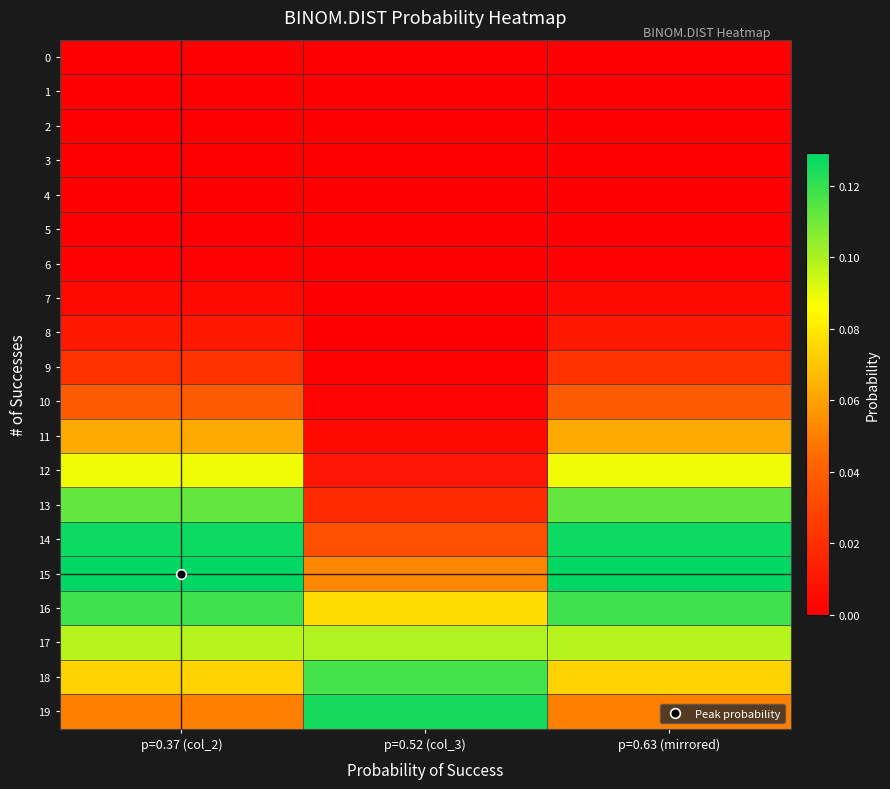

Reading left to right, transcribe all the data shown in this chart.

0: p=0.37 (col_2)=0.0	p=0.52 (col_3)=0.0	p=0.63 (mirrored)=0.0
1: p=0.37 (col_2)=0.0	p=0.52 (col_3)=0.0	p=0.63 (mirrored)=0.0
2: p=0.37 (col_2)=0.0	p=0.52 (col_3)=0.0	p=0.63 (mirrored)=0.0
3: p=0.37 (col_2)=0.0	p=0.52 (col_3)=0.0	p=0.63 (mirrored)=0.0
4: p=0.37 (col_2)=0.0	p=0.52 (col_3)=0.0	p=0.63 (mirrored)=0.0
5: p=0.37 (col_2)=0.0	p=0.52 (col_3)=0.0	p=0.63 (mirrored)=0.0
6: p=0.37 (col_2)=0.0	p=0.52 (col_3)=0.0	p=0.63 (mirrored)=0.0
7: p=0.37 (col_2)=0.0	p=0.52 (col_3)=0.0	p=0.63 (mirrored)=0.0
8: p=0.37 (col_2)=0.0	p=0.52 (col_3)=0.0	p=0.63 (mirrored)=0.0
9: p=0.37 (col_2)=0.0	p=0.52 (col_3)=0.0	p=0.63 (mirrored)=0.0
10: p=0.37 (col_2)=0.0	p=0.52 (col_3)=0.0	p=0.63 (mirrored)=0.0
11: p=0.37 (col_2)=0.1	p=0.52 (col_3)=0.0	p=0.63 (mirrored)=0.1
12: p=0.37 (col_2)=0.1	p=0.52 (col_3)=0.0	p=0.63 (mirrored)=0.1
13: p=0.37 (col_2)=0.1	p=0.52 (col_3)=0.0	p=0.63 (mirrored)=0.1
14: p=0.37 (col_2)=0.1	p=0.52 (col_3)=0.0	p=0.63 (mirrored)=0.1
15: p=0.37 (col_2)=0.1	p=0.52 (col_3)=0.1	p=0.63 (mirrored)=0.1
16: p=0.37 (col_2)=0.1	p=0.52 (col_3)=0.1	p=0.63 (mirrored)=0.1
17: p=0.37 (col_2)=0.1	p=0.52 (col_3)=0.1	p=0.63 (mirrored)=0.1
18: p=0.37 (col_2)=0.1	p=0.52 (col_3)=0.1	p=0.63 (mirrored)=0.1
19: p=0.37 (col_2)=0.1	p=0.52 (col_3)=0.1	p=0.63 (mirrored)=0.1